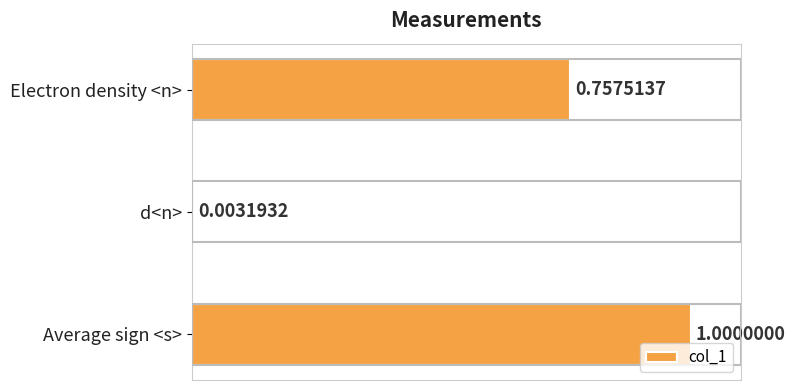

At which label is the value closest to 0?

d<n>